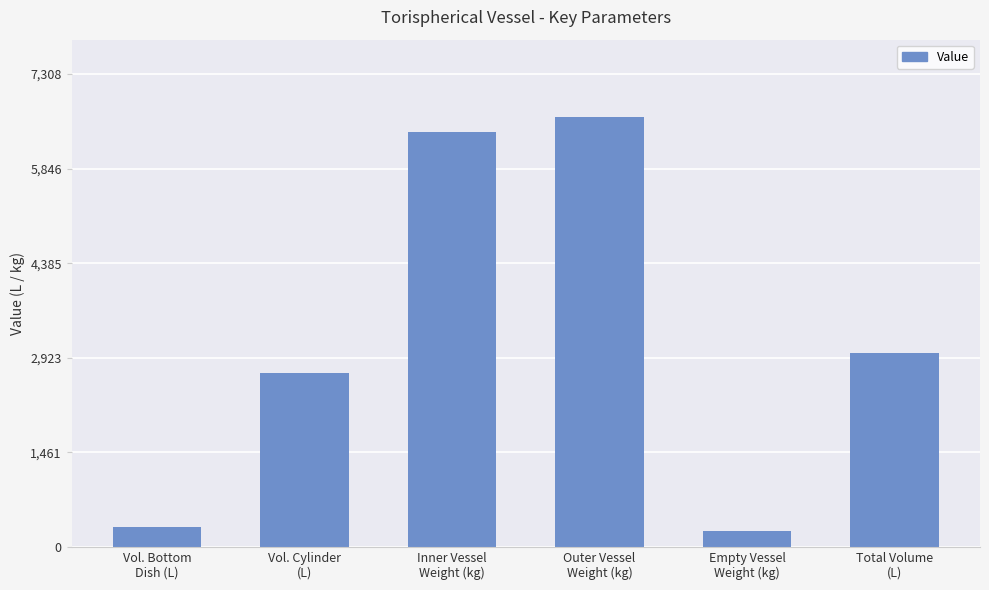

What is the sum of all values?

19278.3